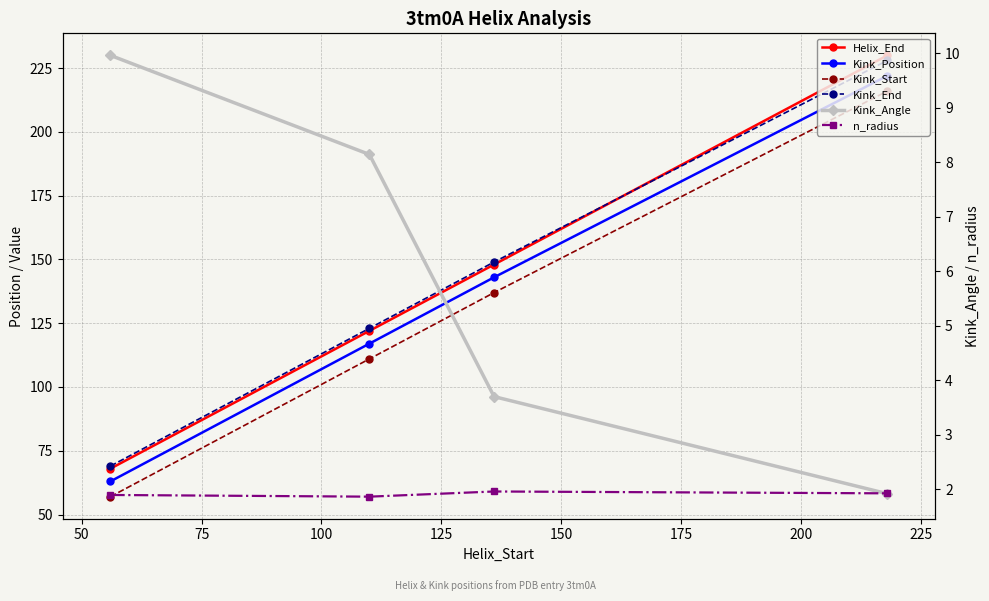

Which has a higher value, 50 or 75?

75